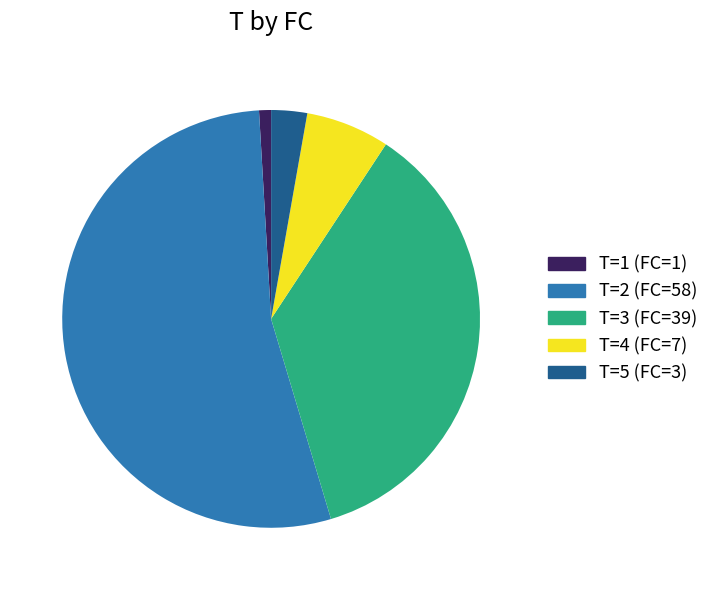

Rank the categories by value from highest to lowest.

T=2 (FC=58), T=3 (FC=39), T=4 (FC=7), T=5 (FC=3), T=1 (FC=1)